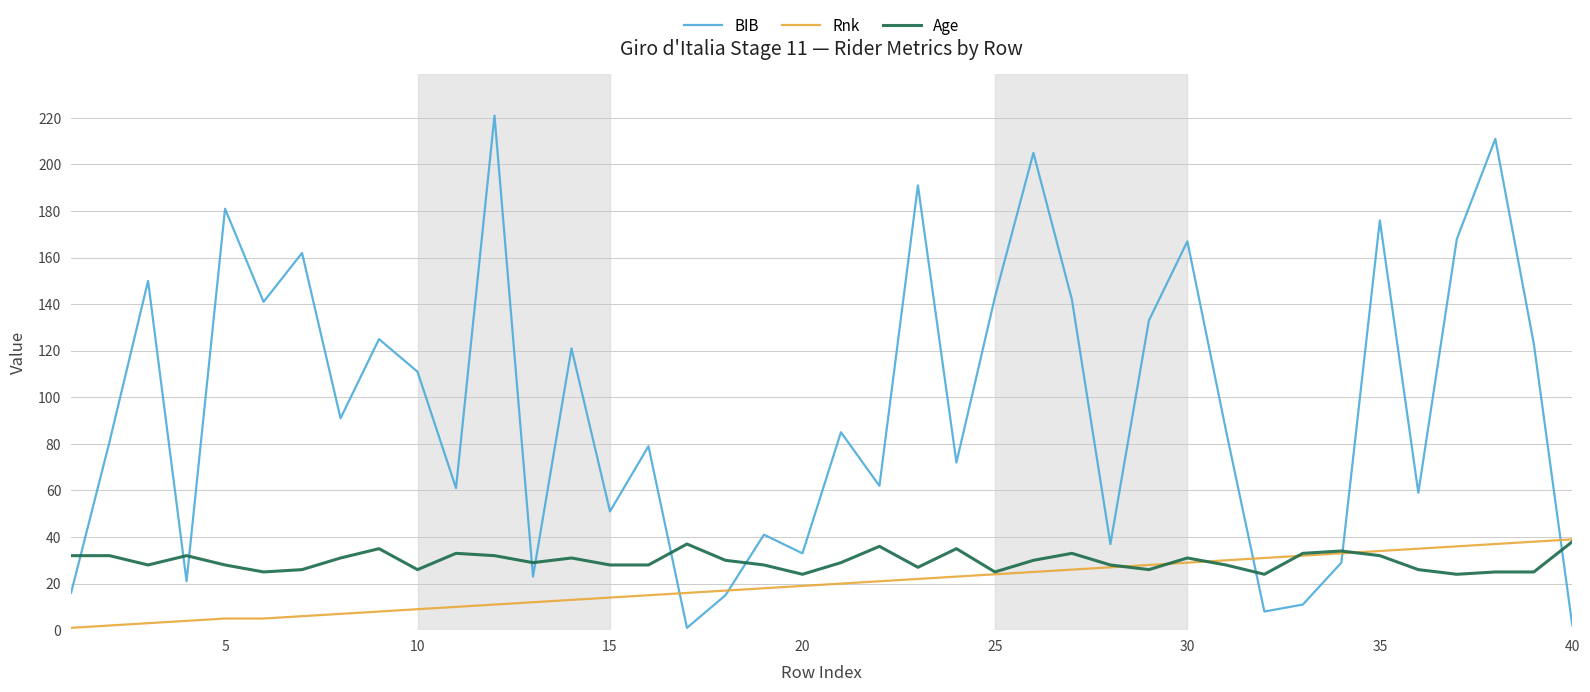

True or false: Age and BIB intersect in this chart.

True